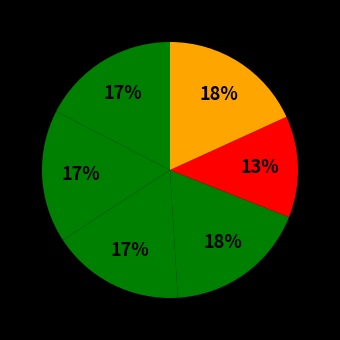

How many segments does this pie chart have?

6